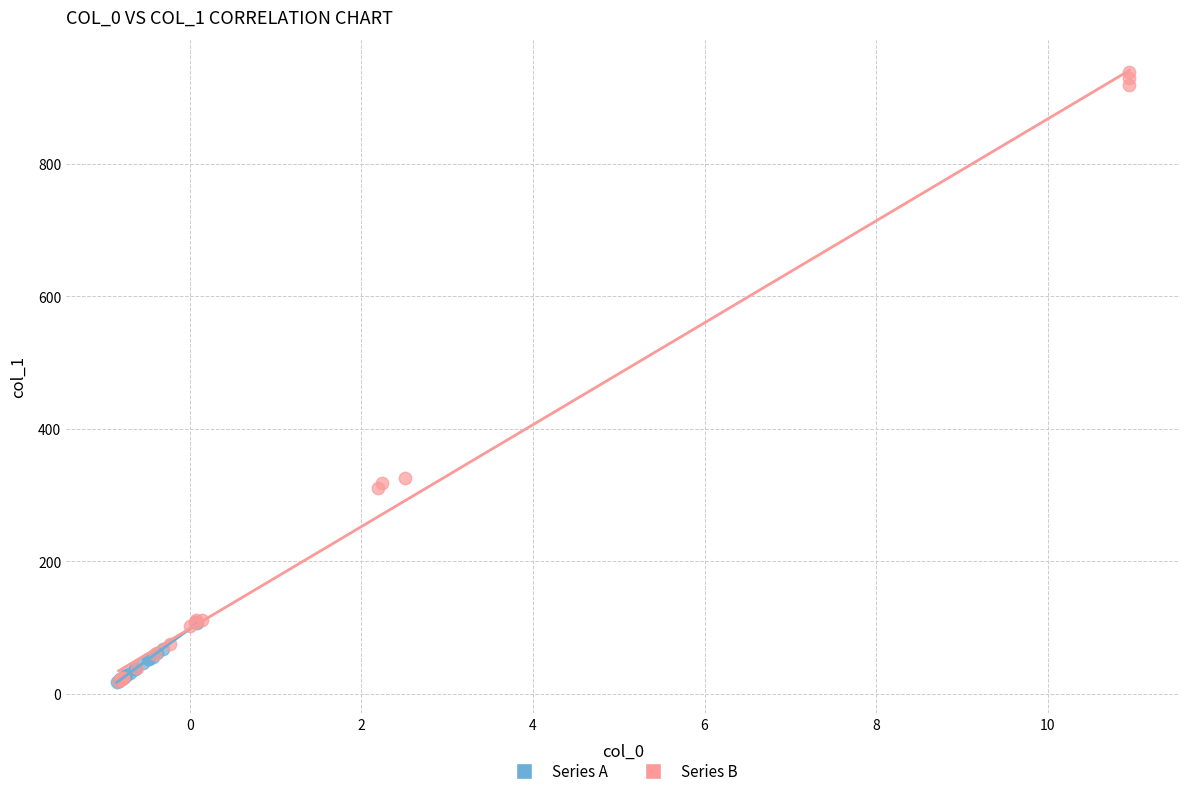

What are all the series names shown in the legend?

Series A, Series B